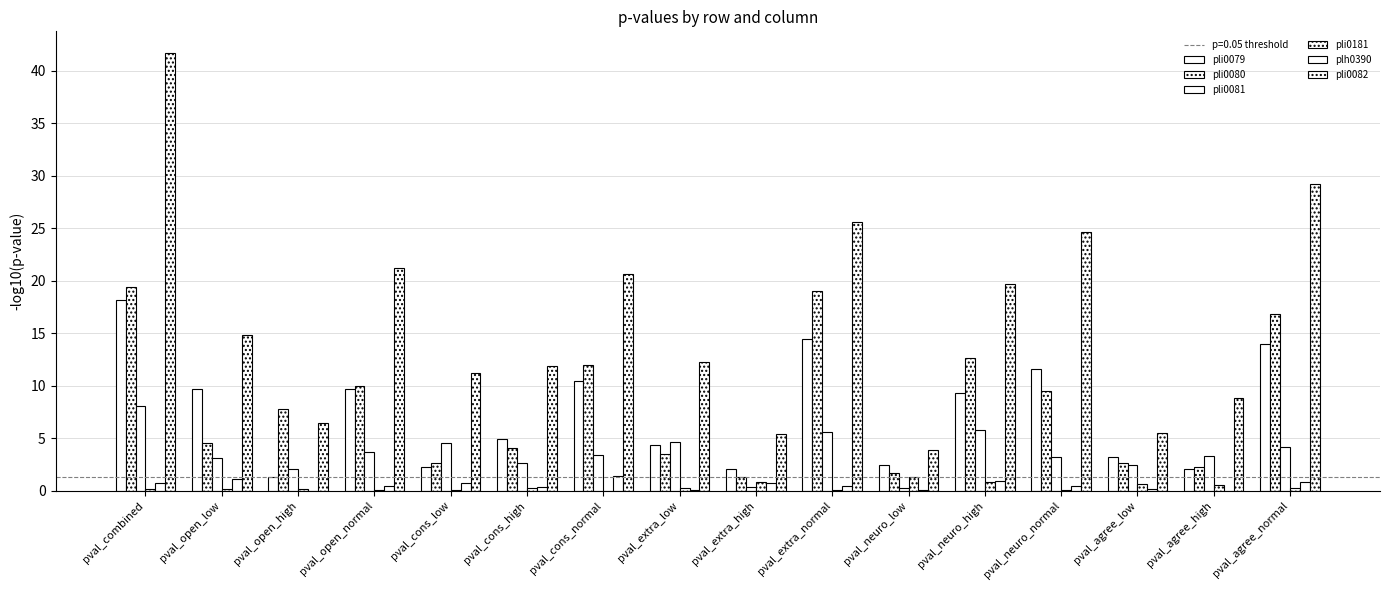

What is the label of the 12th bar from the right?

pval_cons_low